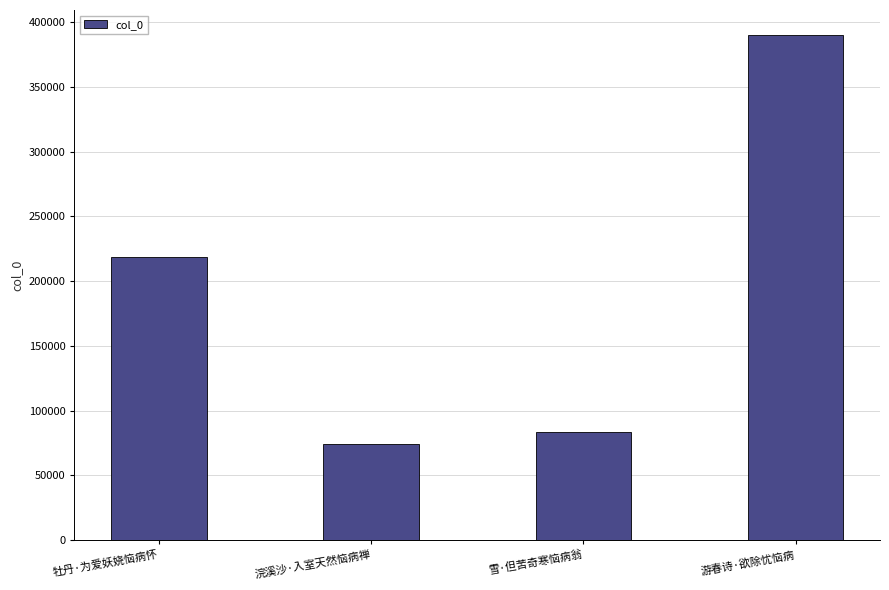

What is the ratio of the value at 浣溪沙·入室天然恼病禅 to the value at 游春诗·欲除忧恼病?

0.2